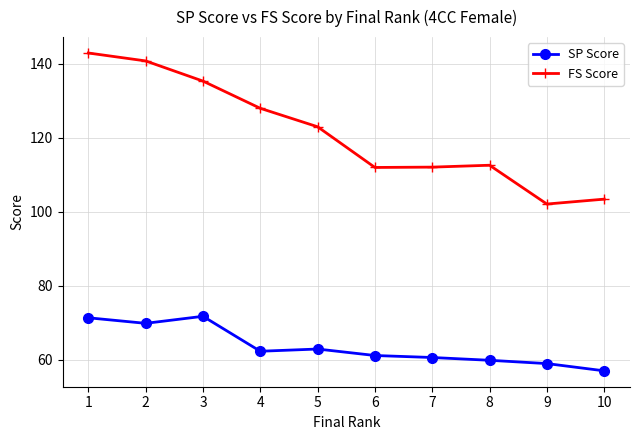

True or false: SP Score and FS Score intersect in this chart.

False